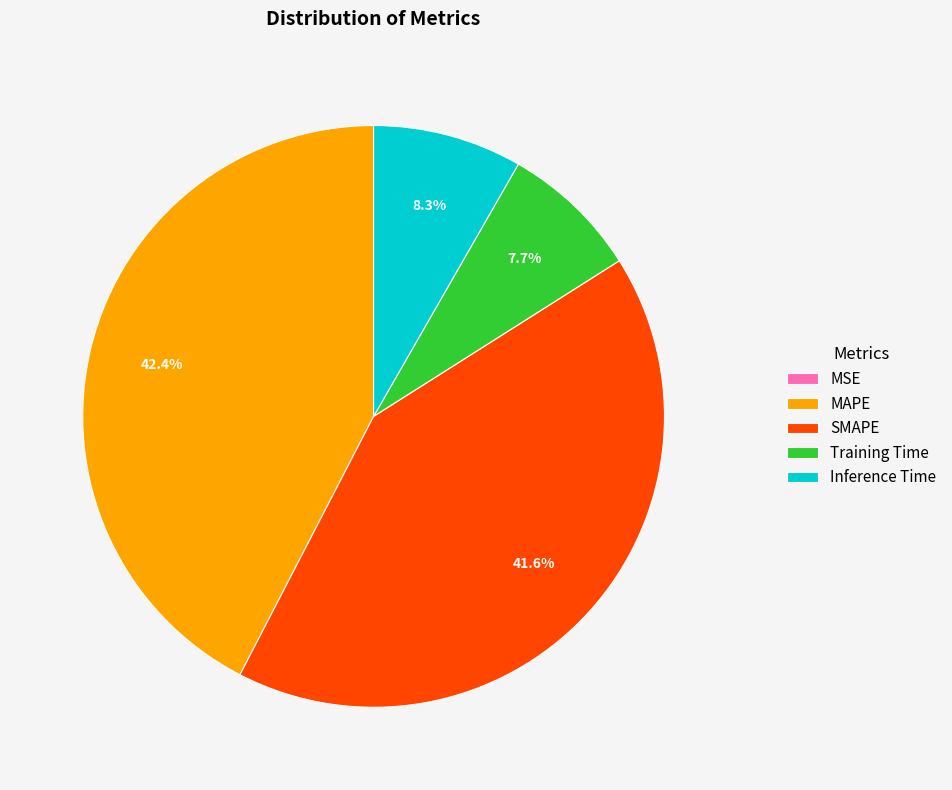

To the nearest percent, what is the combined percentage of MAPE and Training Time?

50%